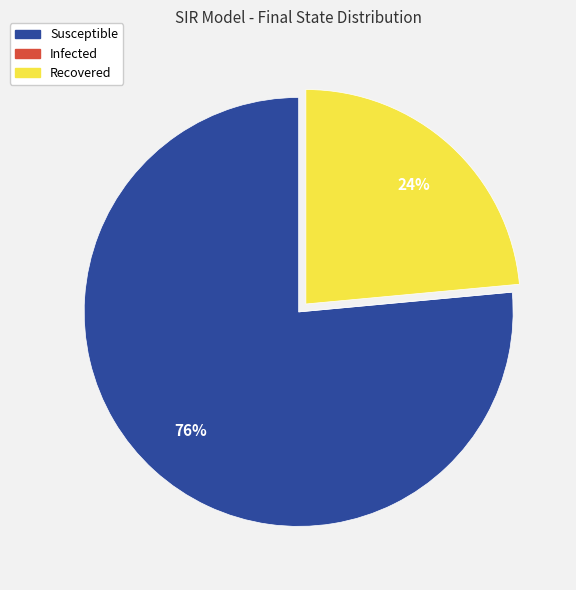

To the nearest percent, what percentage of the pie is Recovered?

24%